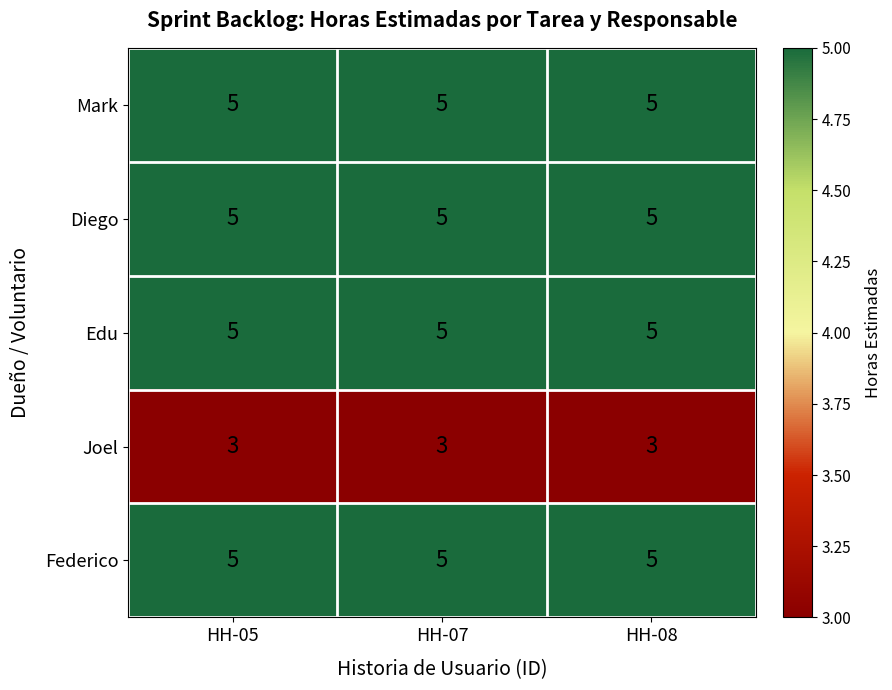

What is the maximum value shown in the chart?

5